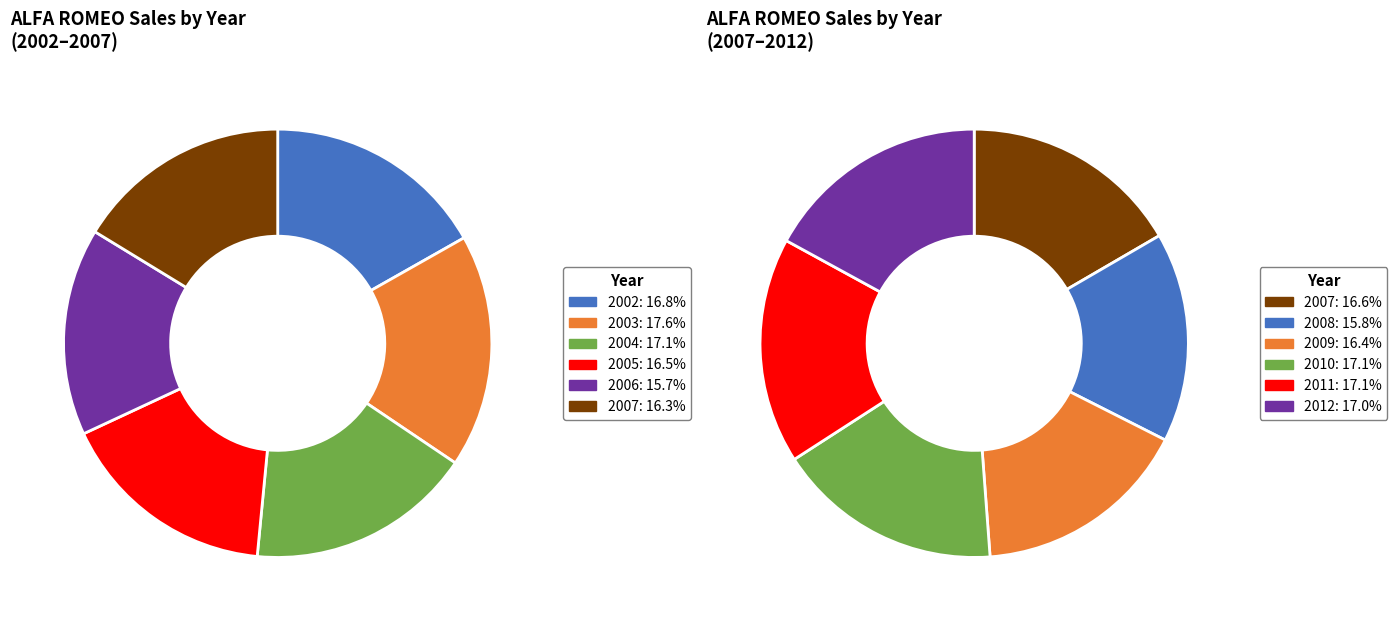

Which slice is the largest?

2003